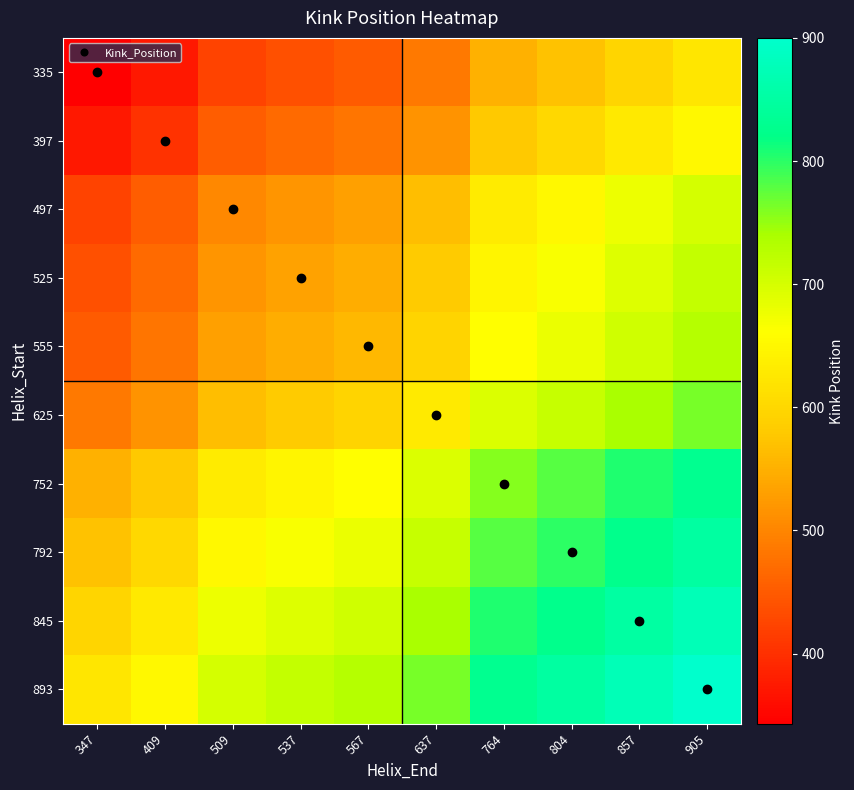

Between 409 and 857, which is larger?

857